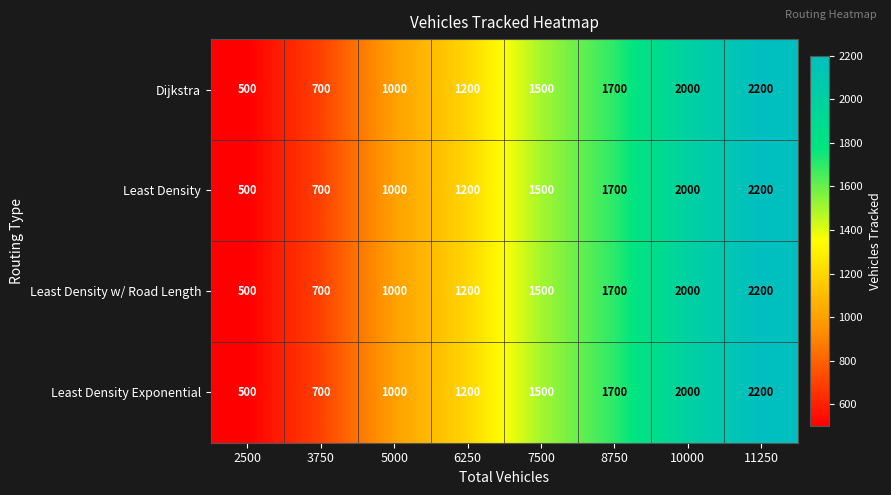

At how many categories does at least one series exceed 2183?

1